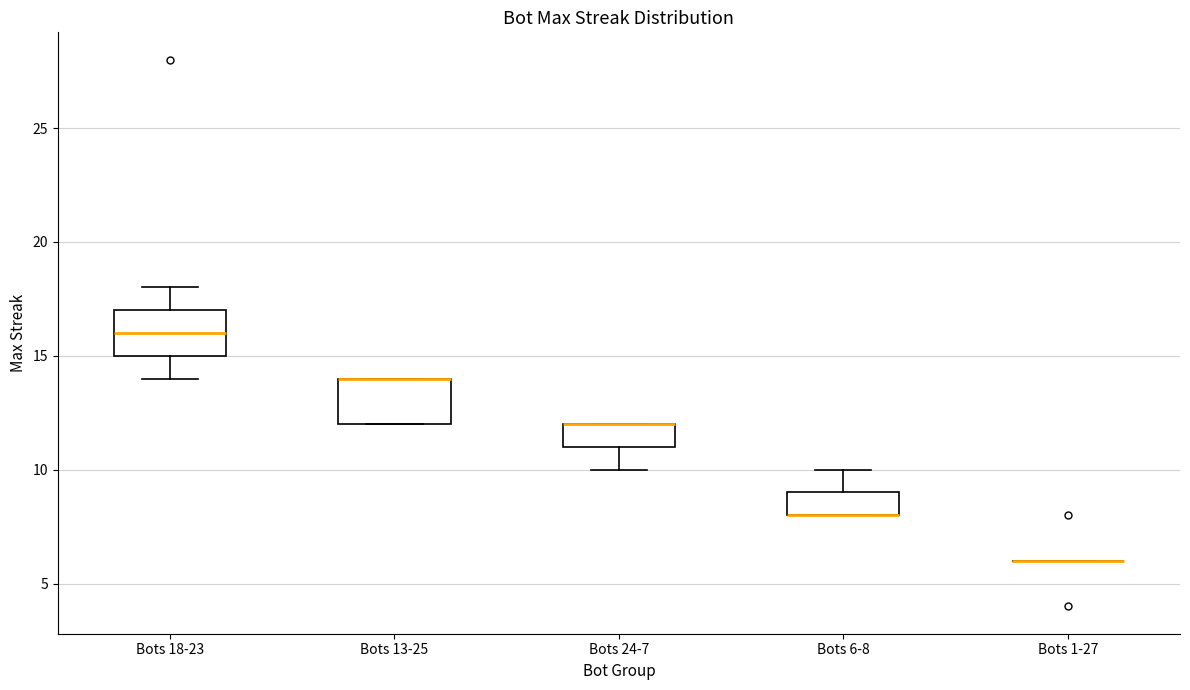

Reading left to right, read every box against the y-axis: the position of its median line, the range the box covers, and the ends of its whiskers. The values are not printed on the chart, so give them approximately, as read against the axis.

Bots 18-23: median 16, box 15 to 17, whiskers 14 to 18
Bots 13-25: median 14 (drawn on the box's upper edge), box 12 to 14, whiskers 12 to 14
Bots 24-7: median 12 (drawn on the box's upper edge), box 11 to 12, whiskers 10 to 12
Bots 6-8: median 8 (drawn on the box's lower edge), box 8 to 9, whiskers 8 to 10
Bots 1-27: box collapsed to a line at 6, whiskers 6 to 6